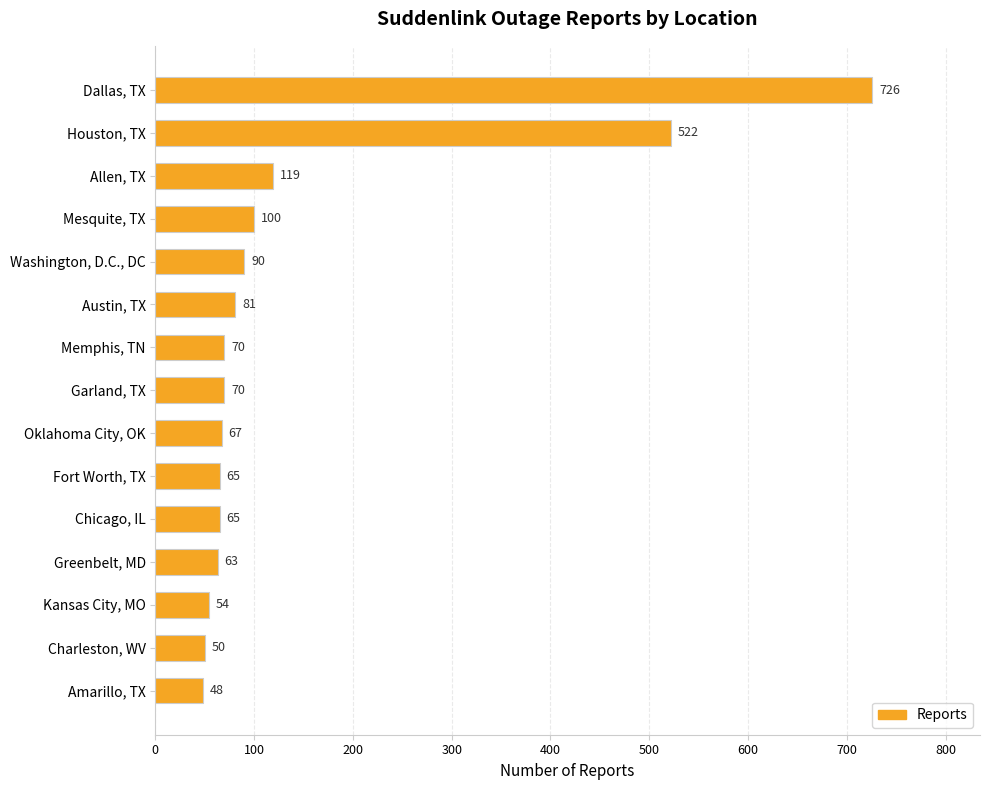

What is the change in value from Garland, TX to Greenbelt, MD?

-7